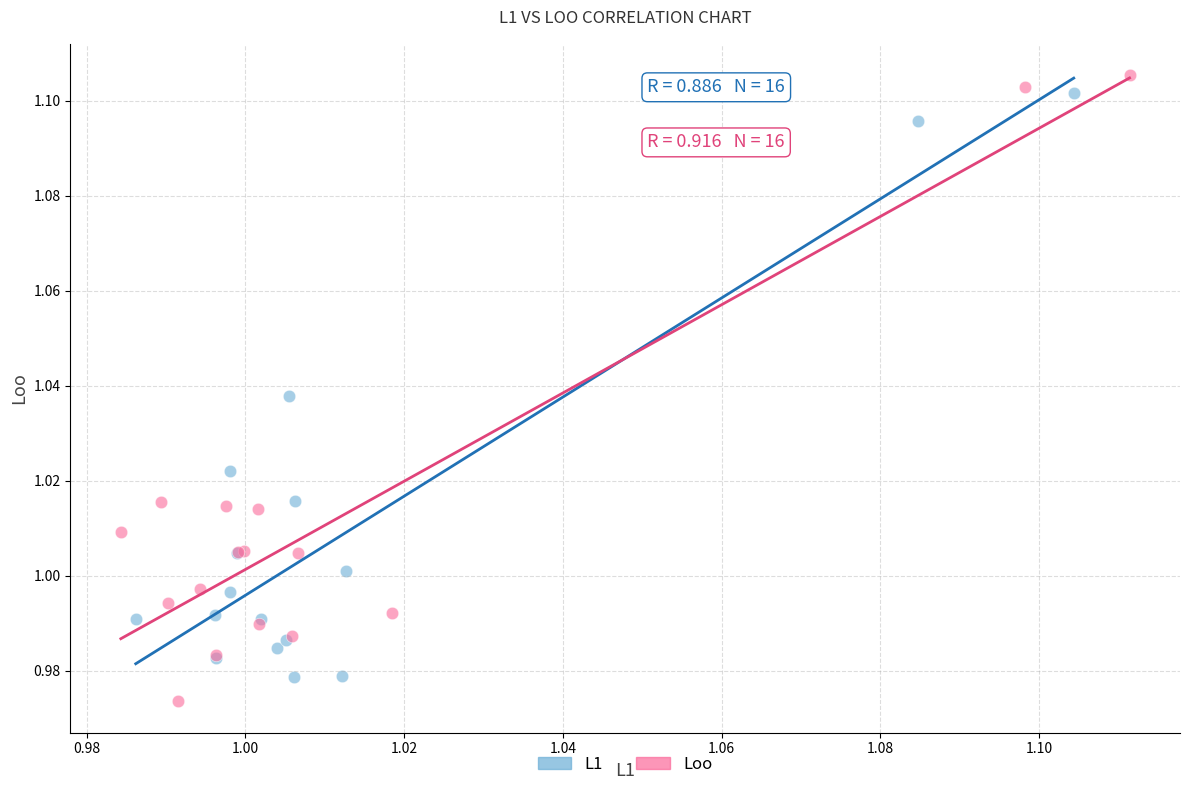

Which series reaches the maximum Y coordinate?

Loo